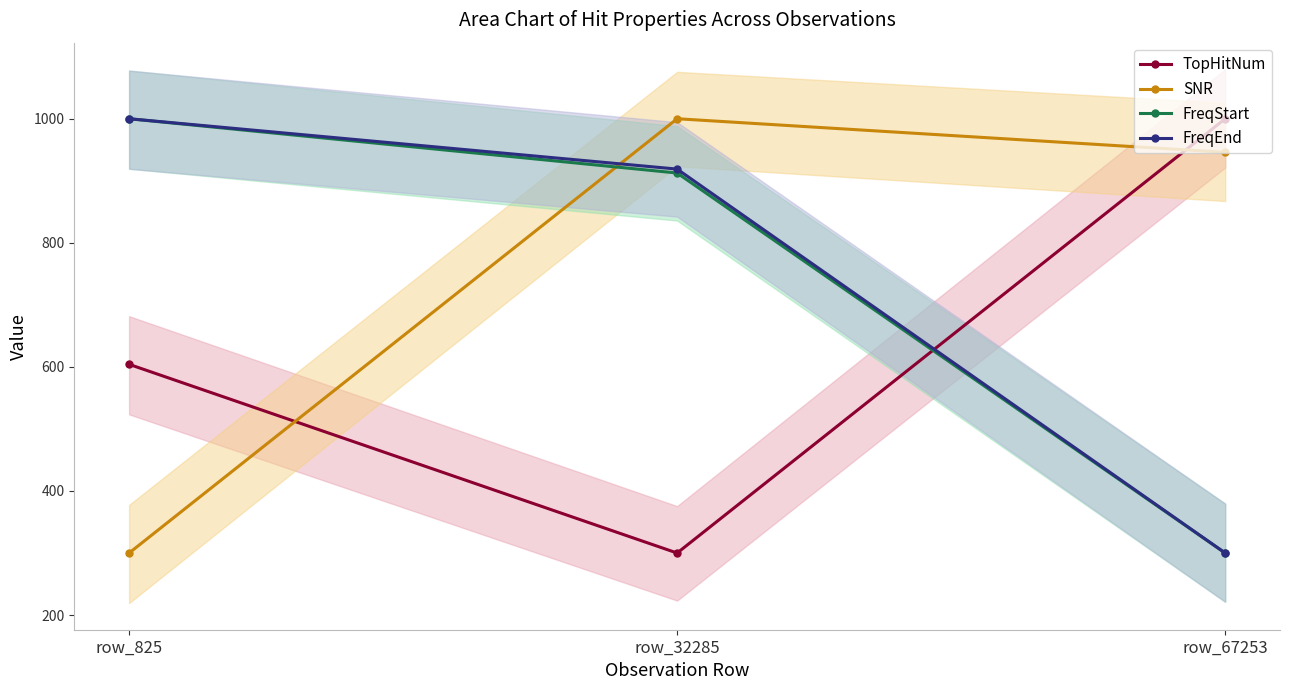

At which label does SNR reach its peak?

row_32285